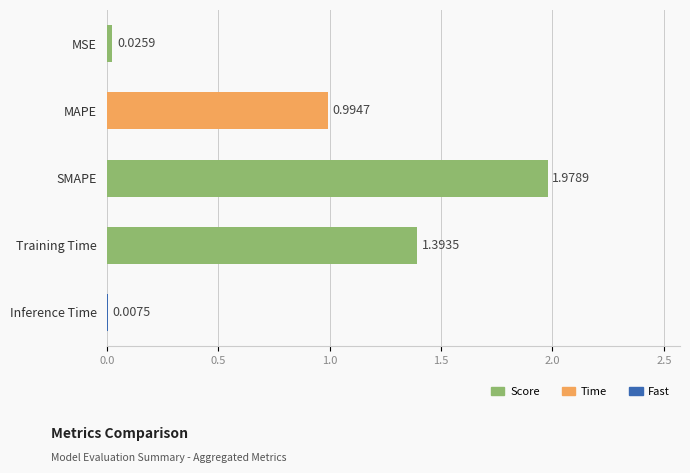

How many distinct data groups are displayed?

1